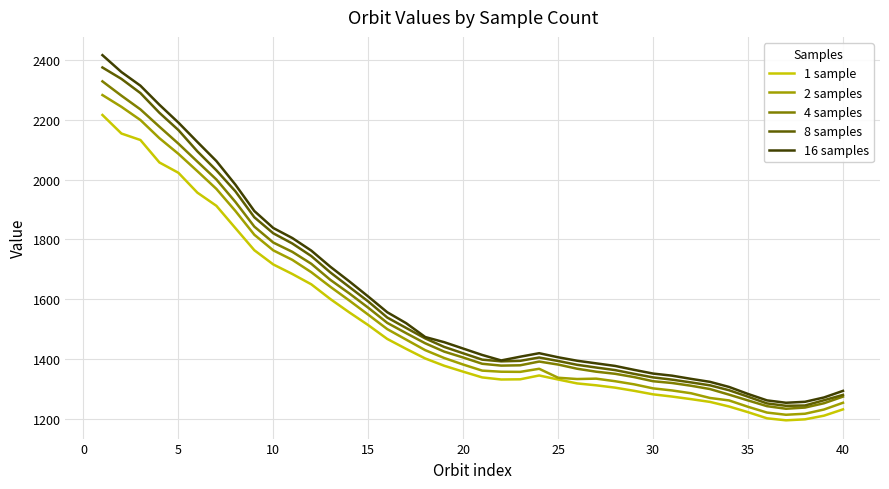

Which series has the largest range (max minus min)?

16 samples